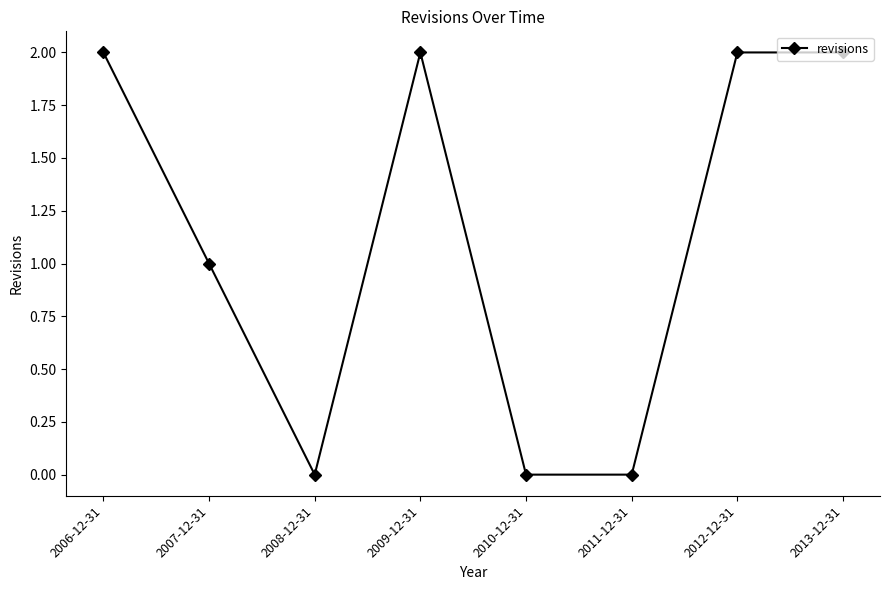

Reading left to right, list all the values displayed in this chart.

2	1	0	2	0	0	2	2